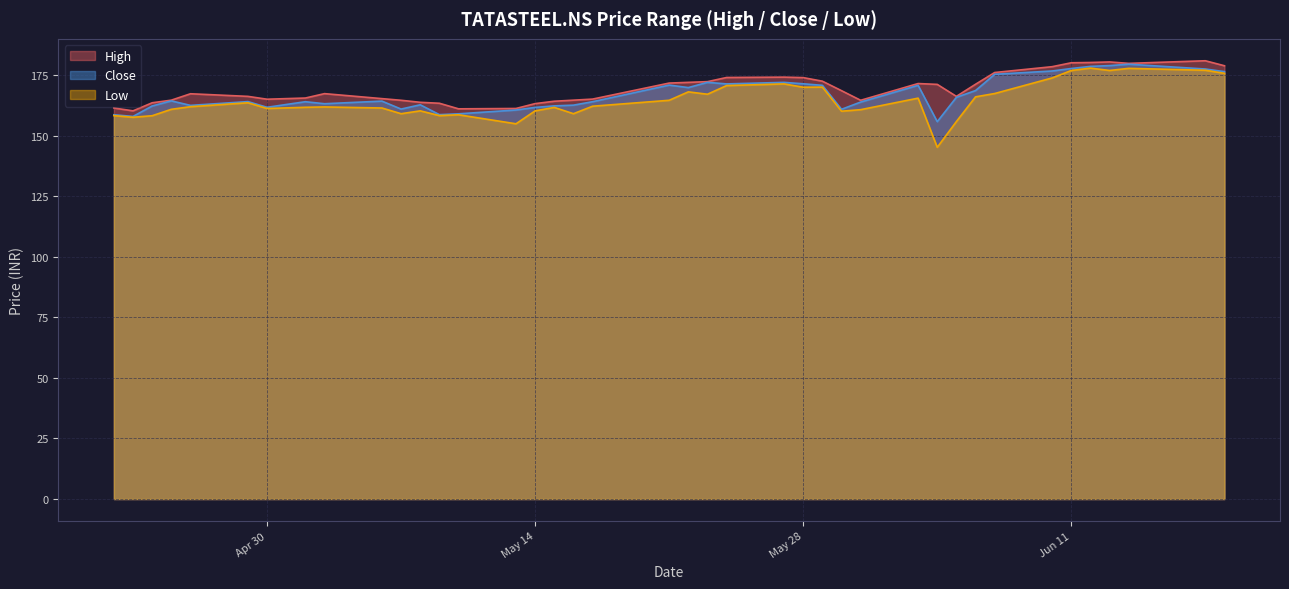

How many categories are shown in the chart?

40